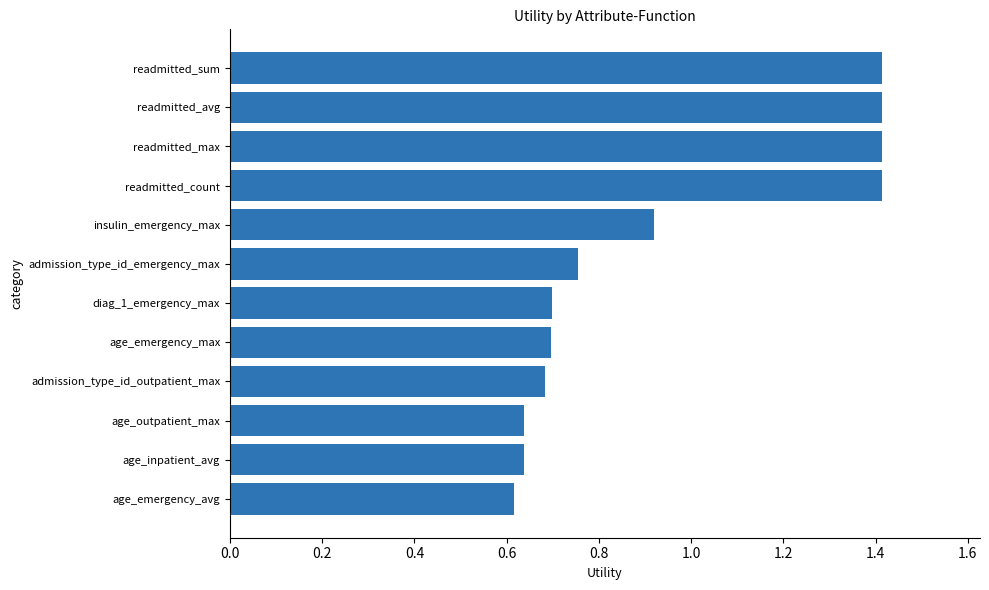

What is the sum of the values at age_inpatient_avg and diag_1_emergency_max?

1.3